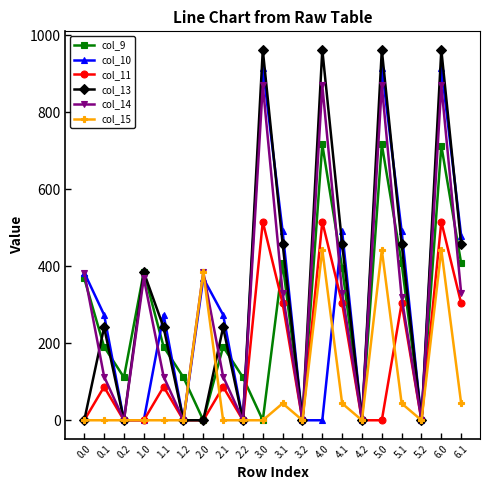

What is the sum of all col_15 values?

1889.8